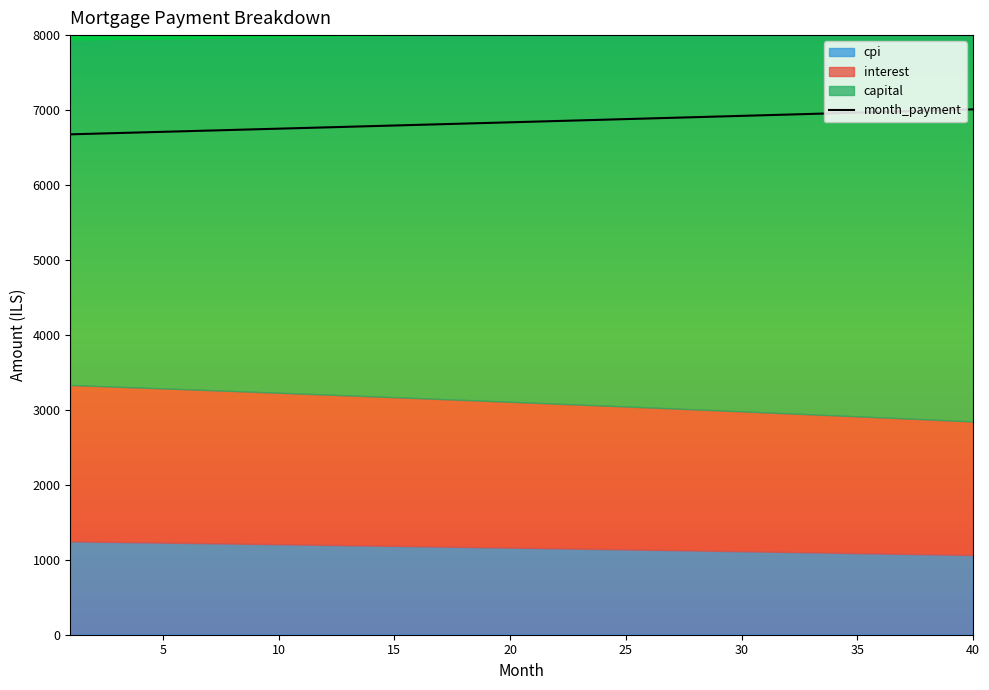

How many data points in capital are above 4906?

20